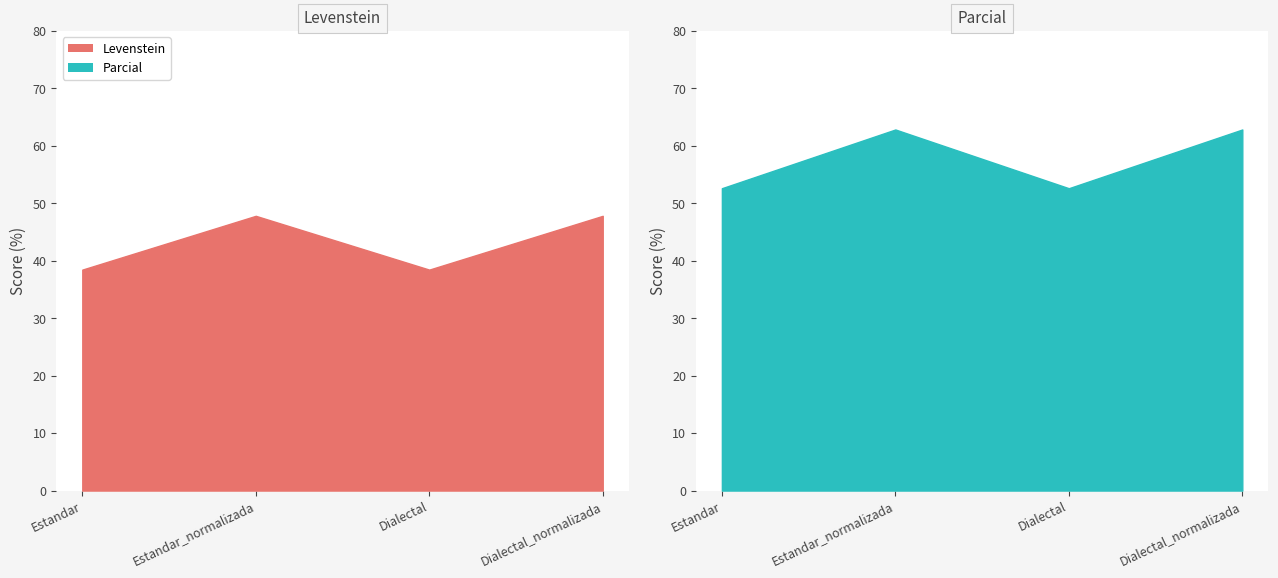

Which series has the largest total across all categories?

Parcial